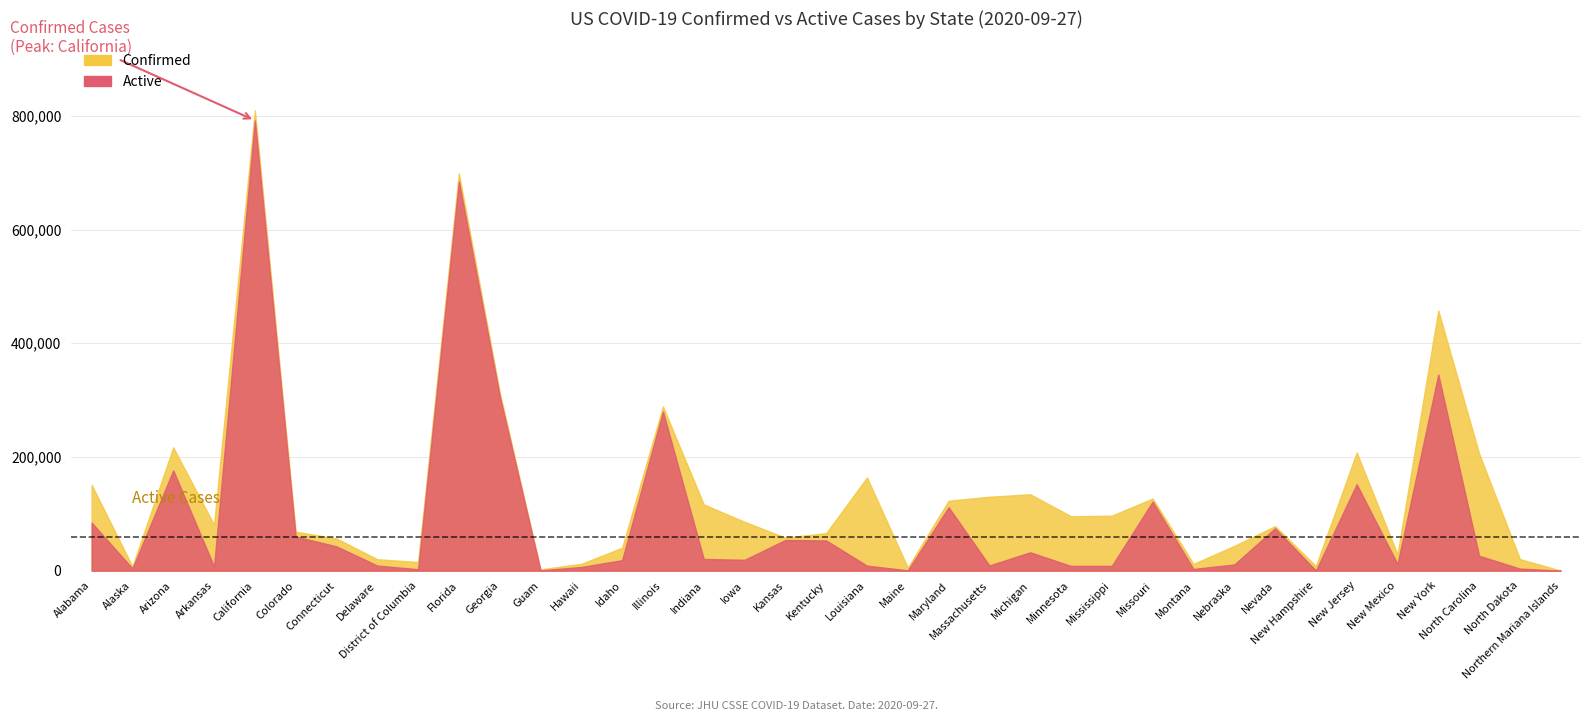

Where is Confirmed nearest to the value 404796?

New York